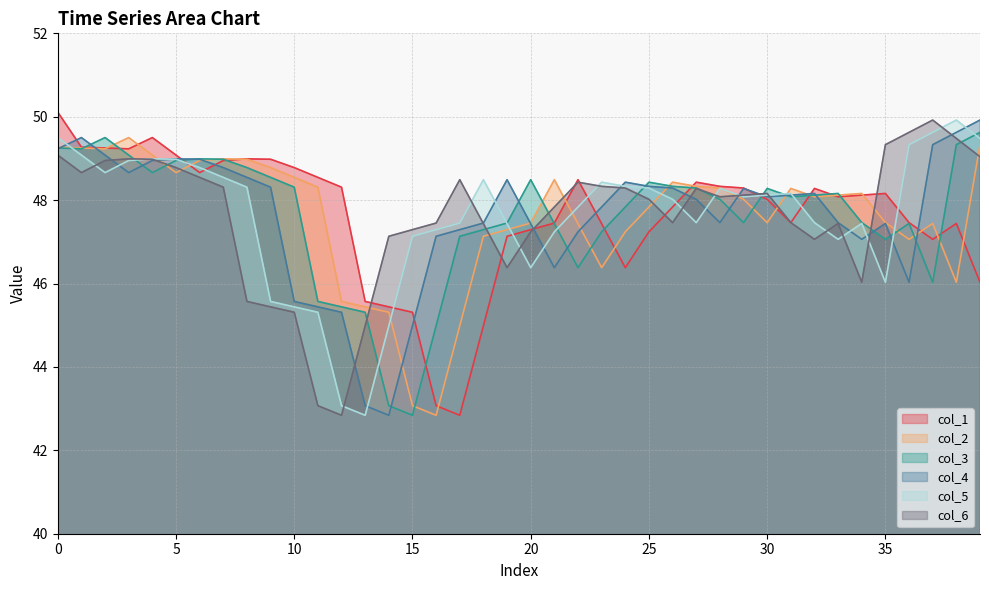

Count the number of data series in this chart.

6